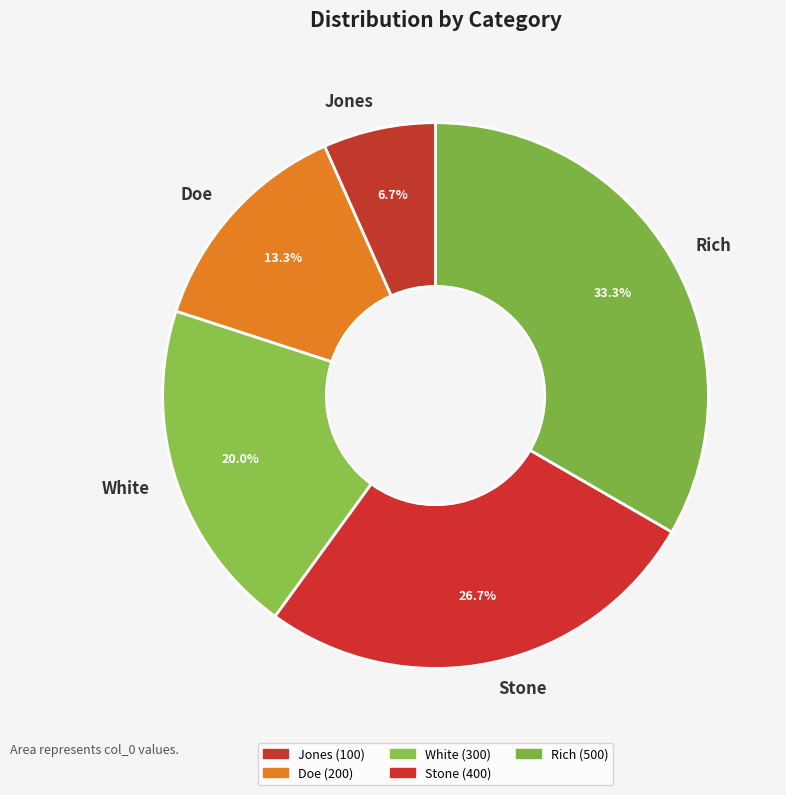

Which slice is the largest?

Rich